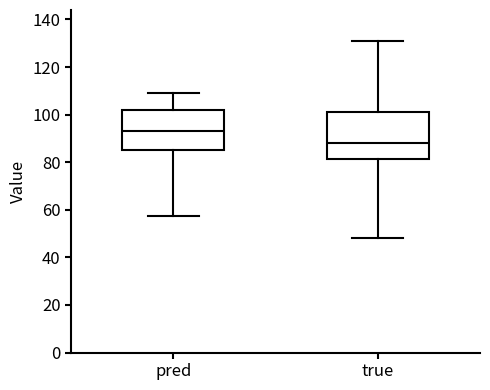

Reading left to right, transcribe this box plot: for each box, give where its median line is, the range the box spans, and where its two whiskers end, as read against the y-axis. The values are not printed on the chart, so give them approximately, as read against the axis.

pred: median 94, box 86 to 102, whiskers 58 to 108
true: median 88, box 82 to 102, whiskers 48 to 130